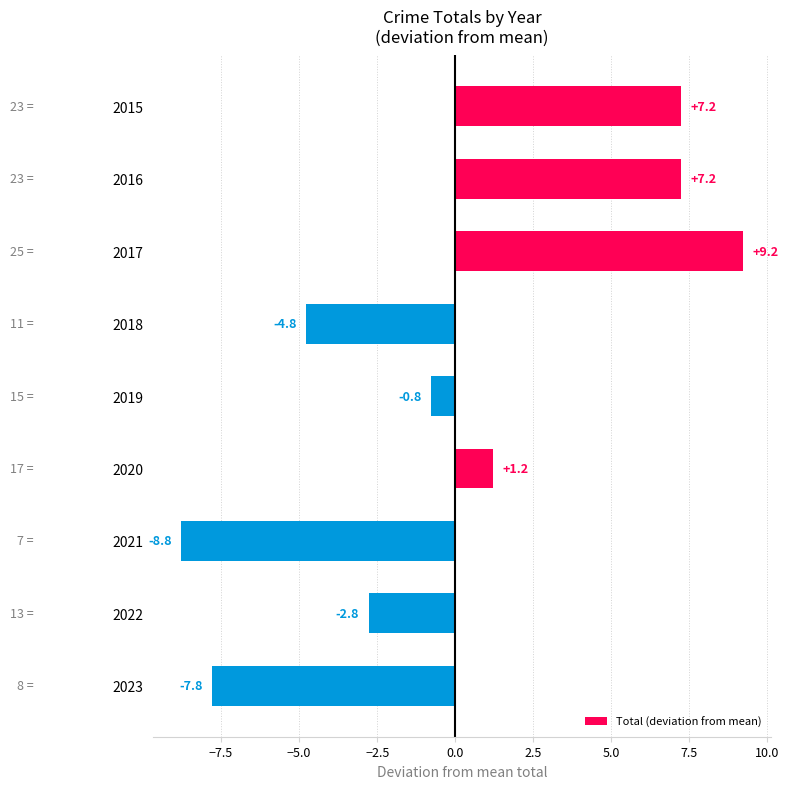

Which has a higher value, 2015 or 2017?

2017